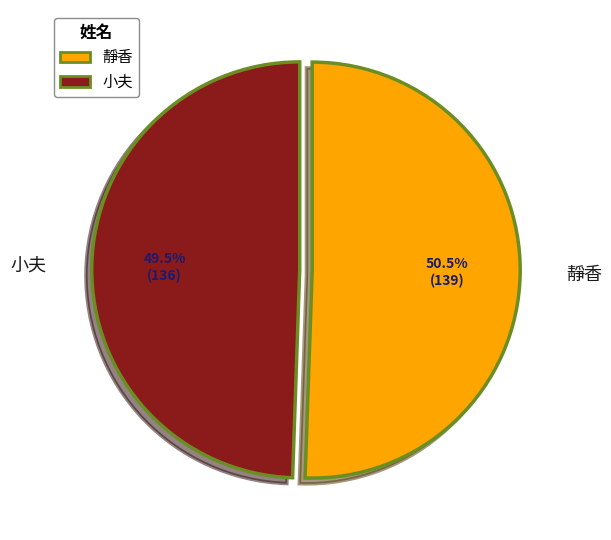

To the nearest percent, what is the difference between the largest and smallest slice percentages?

1%